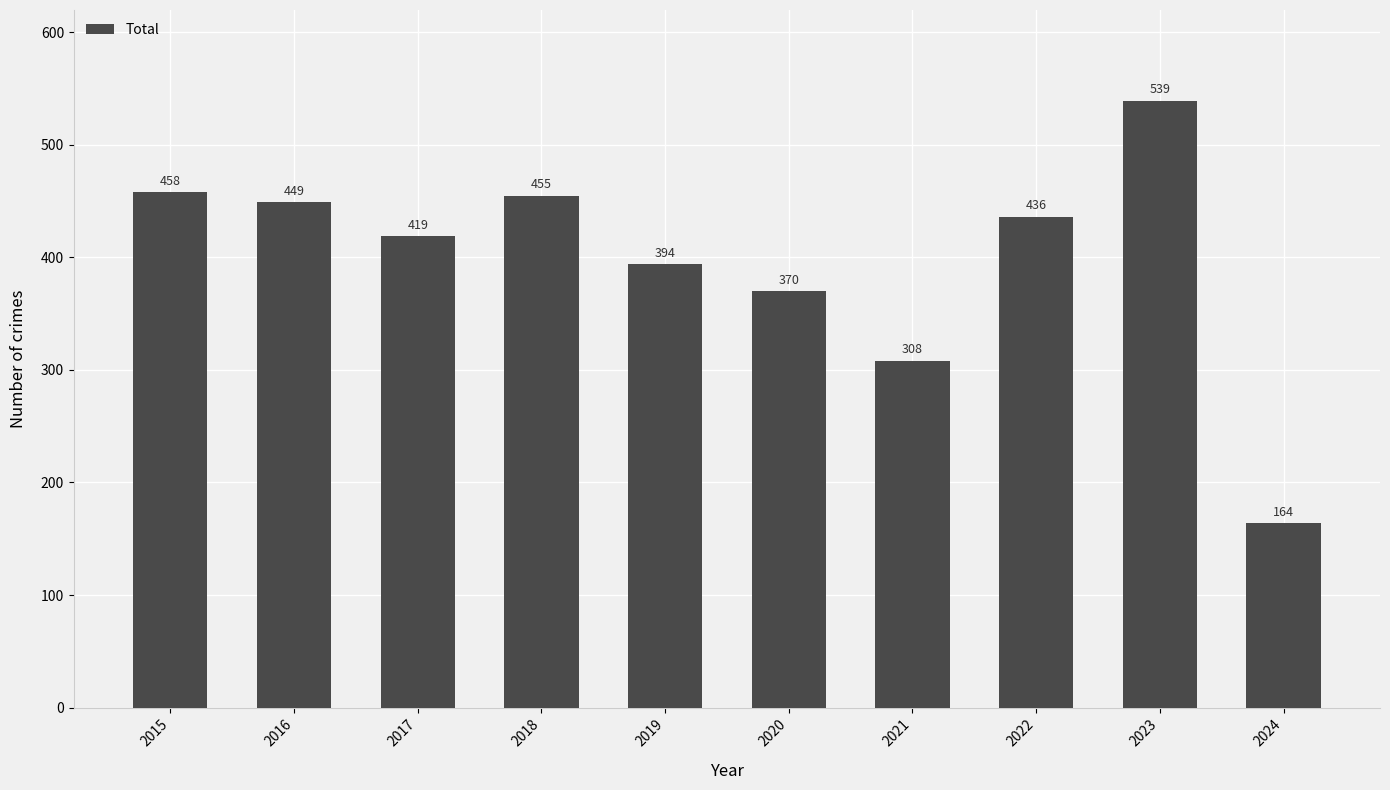

Reading right to left, extract all data points from this chart.

164	539	436	308	370	394	455	419	449	458